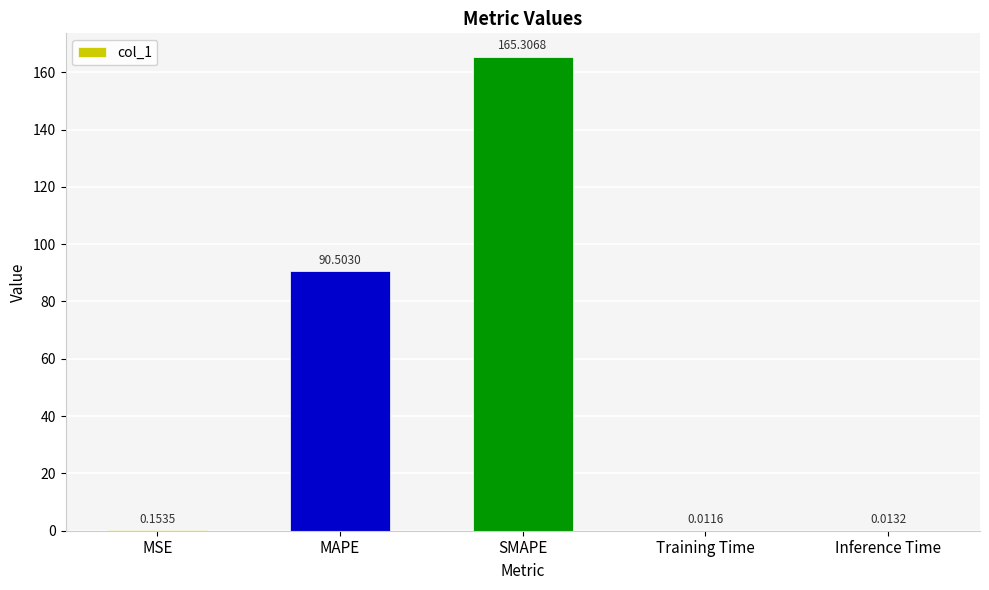

Where is the data nearest to the value 82?

MAPE